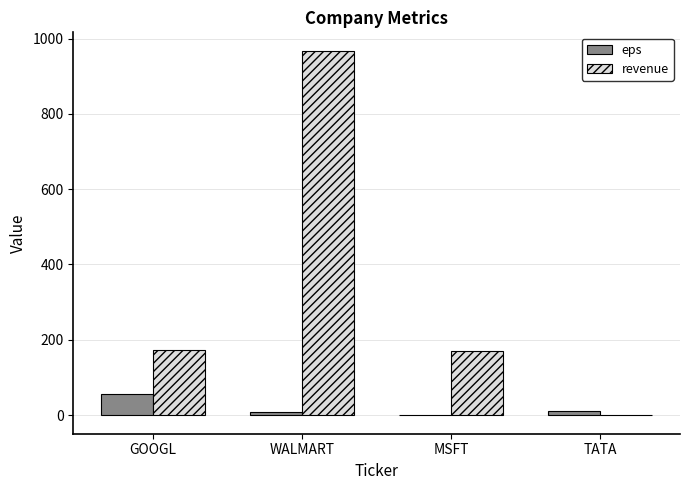

True or false: revenue has a value of 170.0 at MSFT.

True